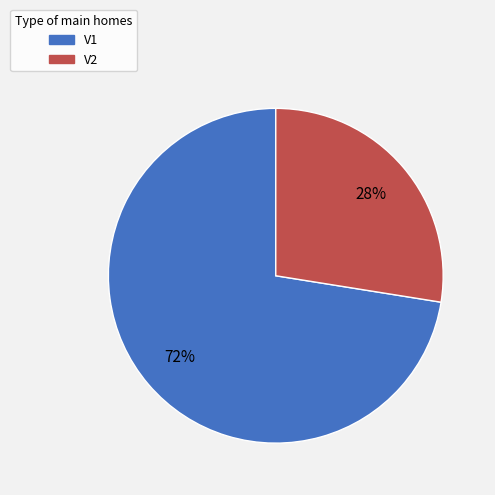

Is the sum of V1 and V2 greater than half?

Yes